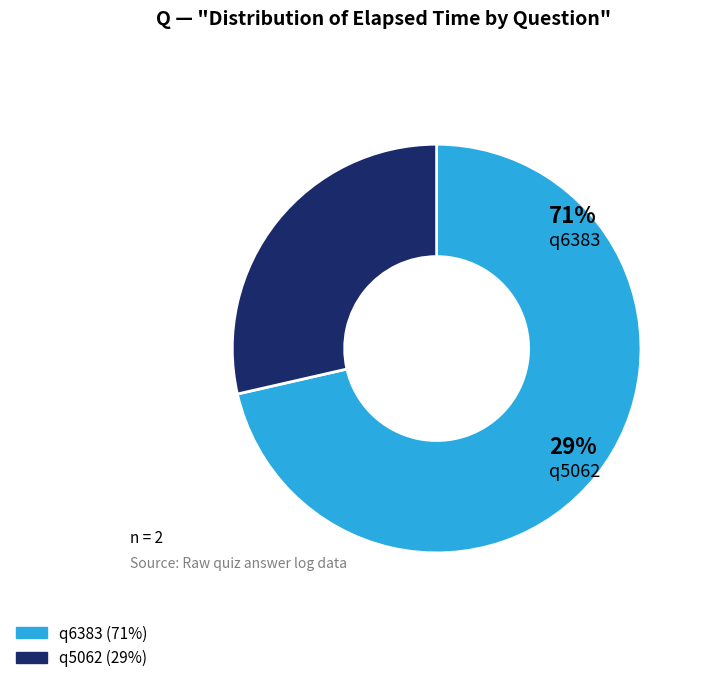

What is the ratio of the value at q6383 to the value at q5062?

2.5